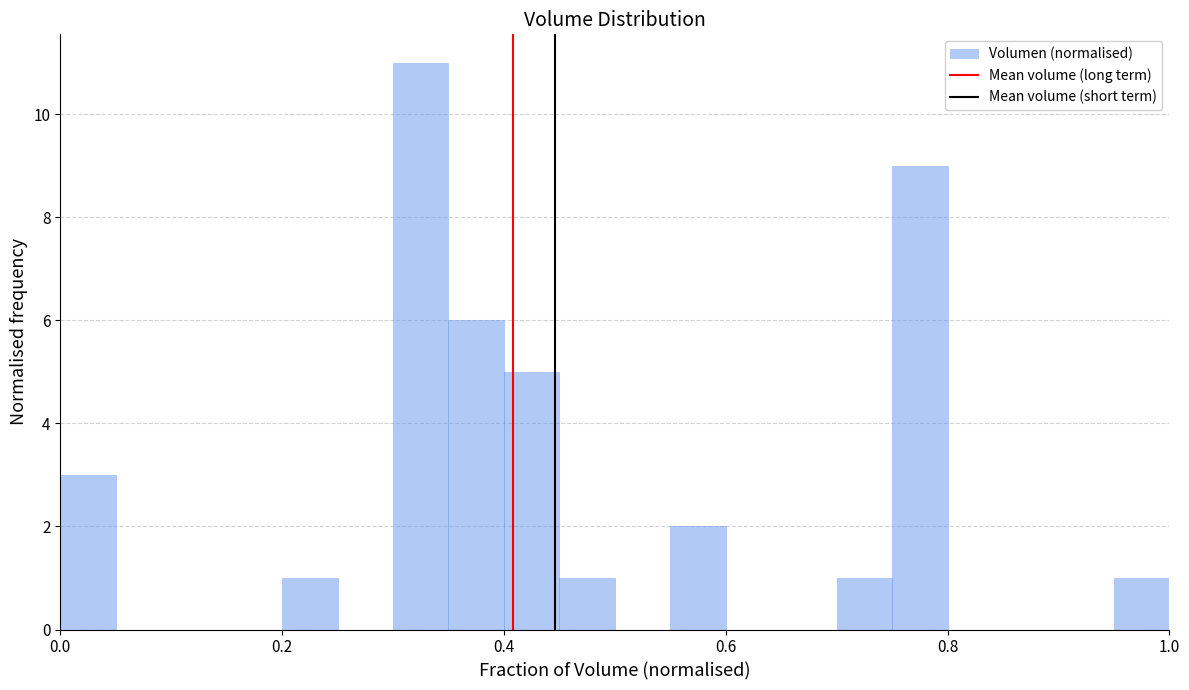

Around what value on the x-axis is the tallest bar? Give the approximate position of its centre, as read against the axis.

0.32